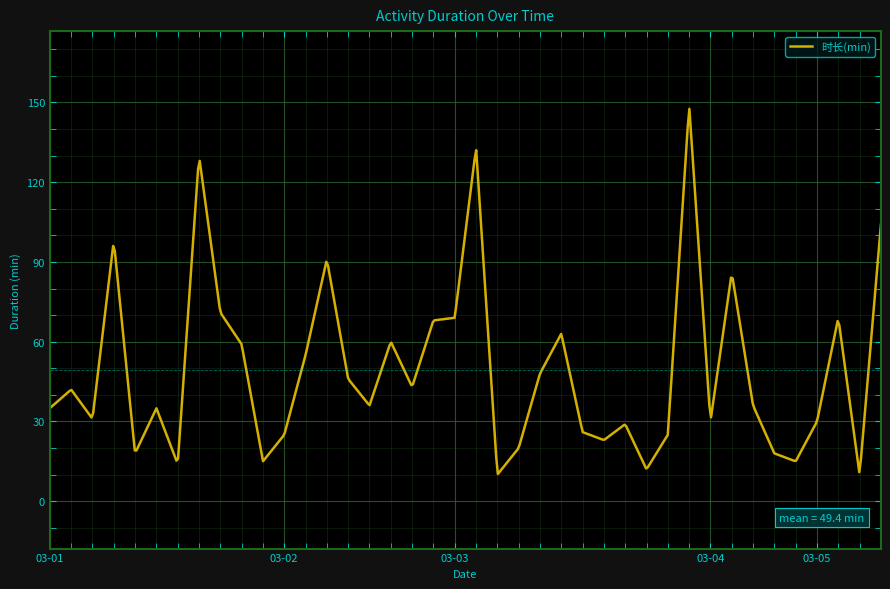

What is the minimum value shown in the chart?

10.2